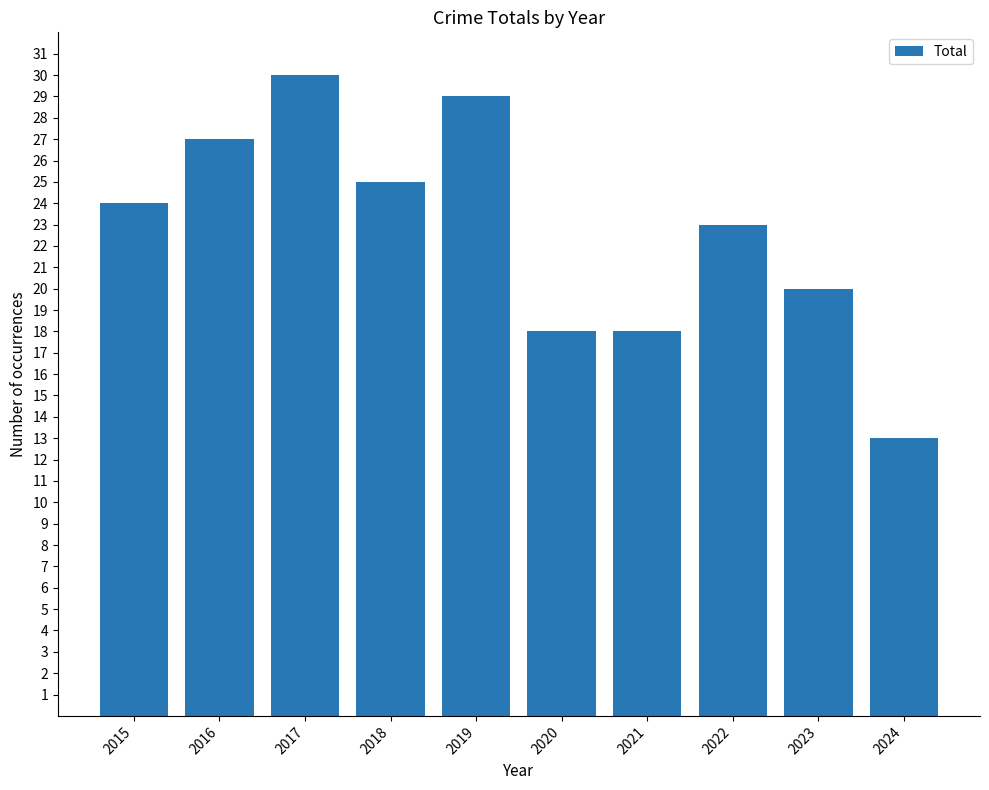

What is the change in value from 2017 to 2022?

-7